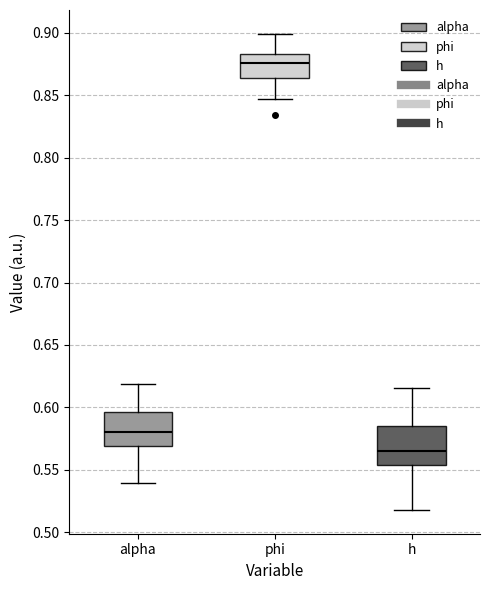

Which box's median line is the highest?

phi